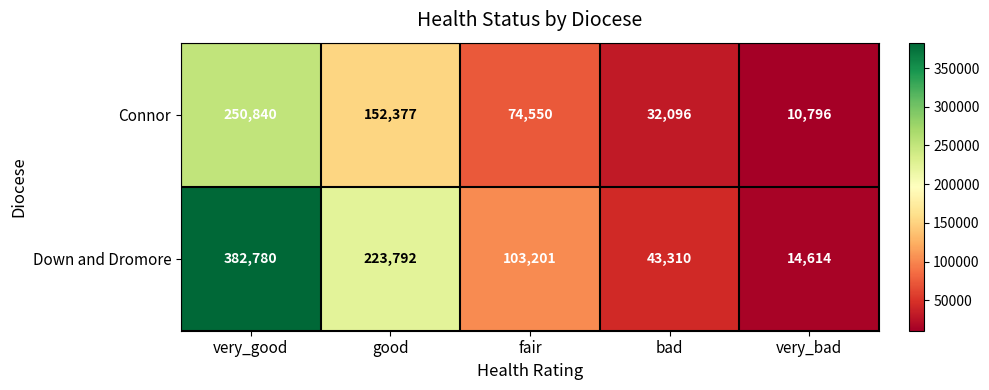

True or false: Down and Dromore has a value of 223792 at good.

True